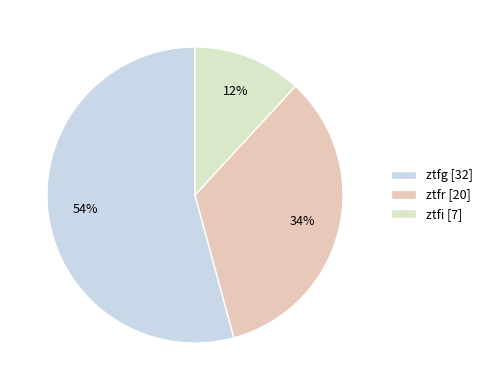

How many segments does this pie chart have?

3